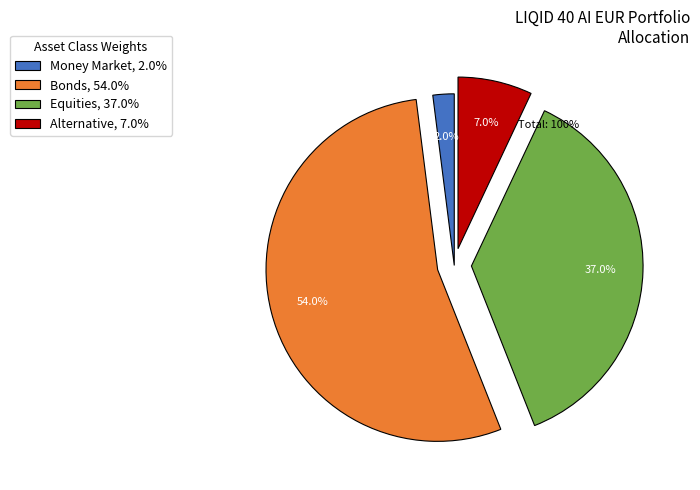

Is there any slice that represents more than half of the pie?

Yes